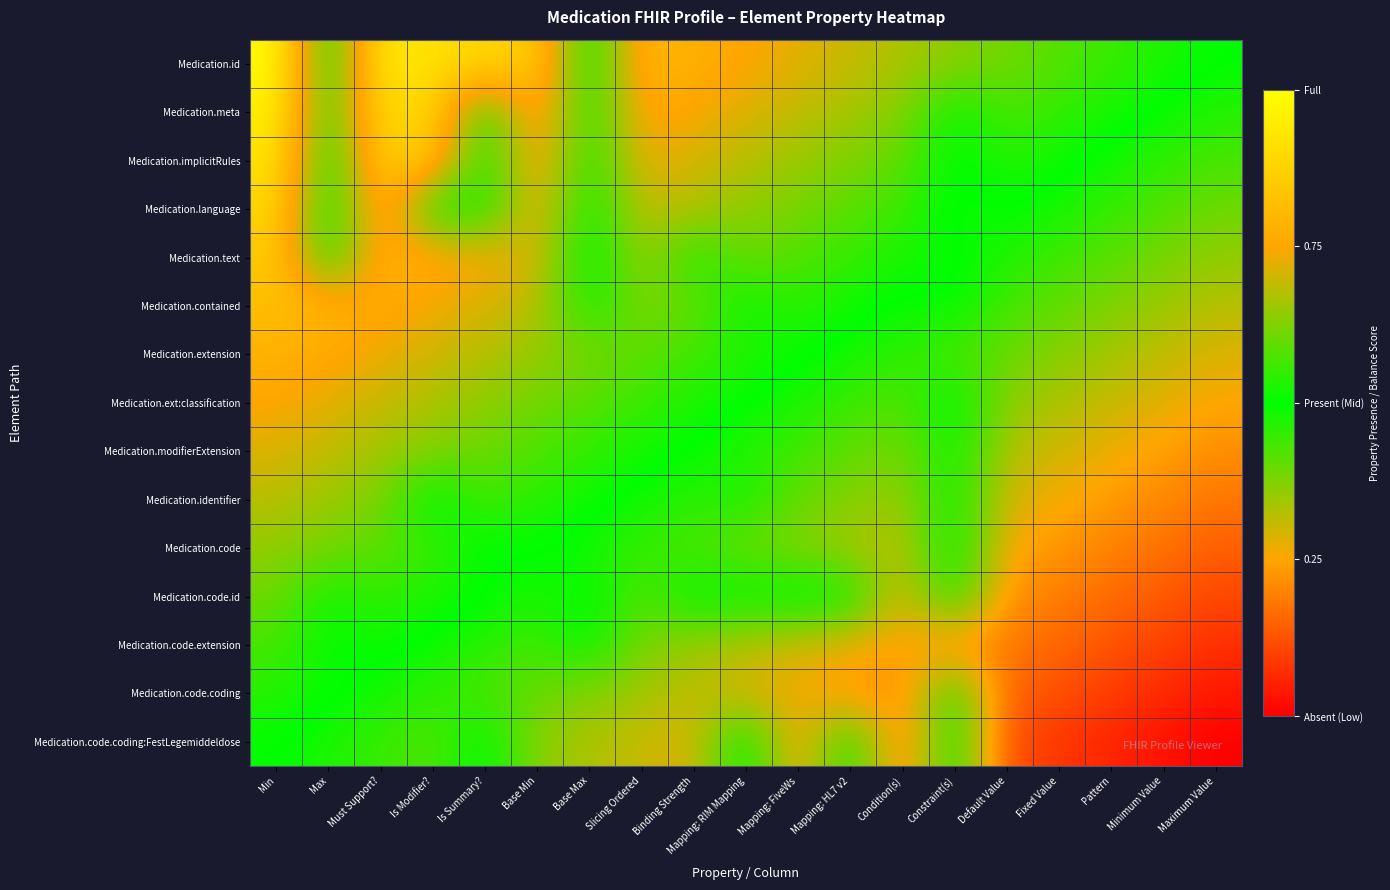

At how many categories does at least one series exceed 0?

19